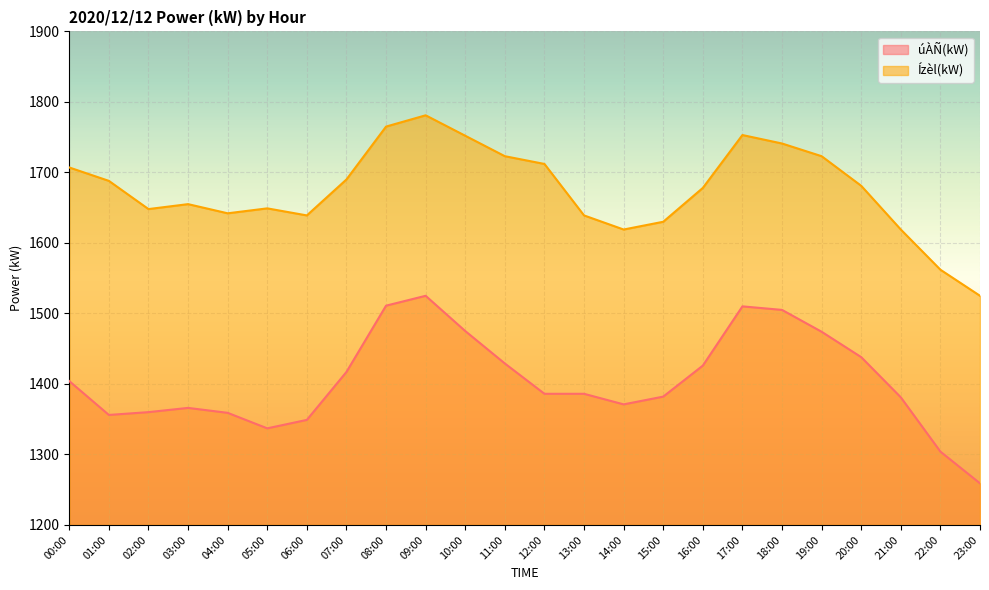

At which category does úÀÑ(kW) reach its first local valley?

01:00